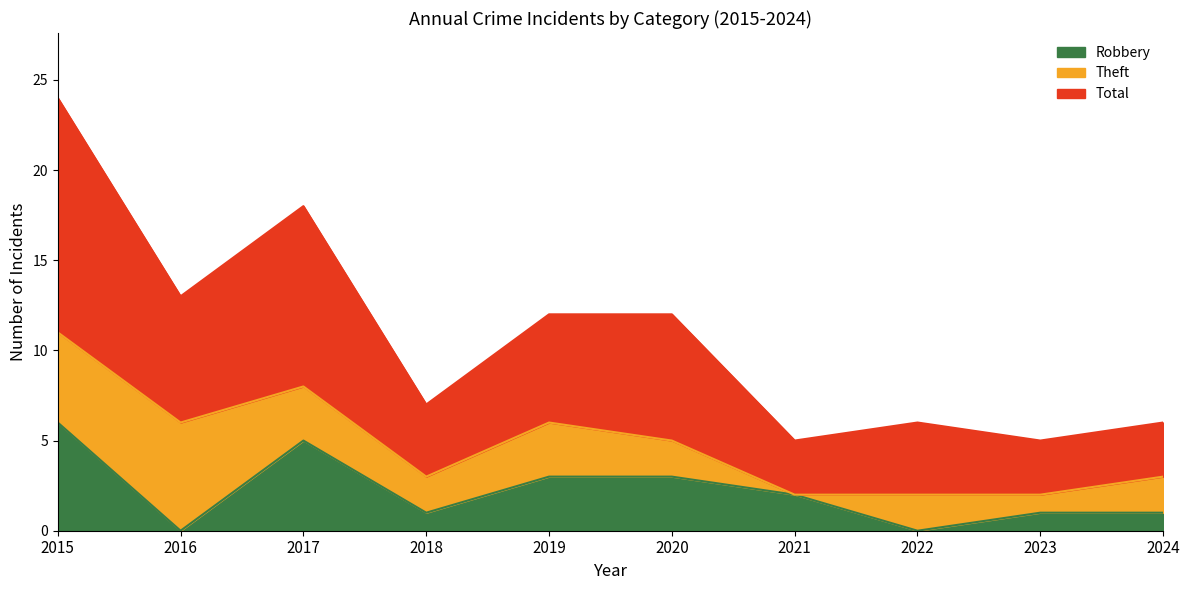

Does the chart display data point markers on the line(s)?

No